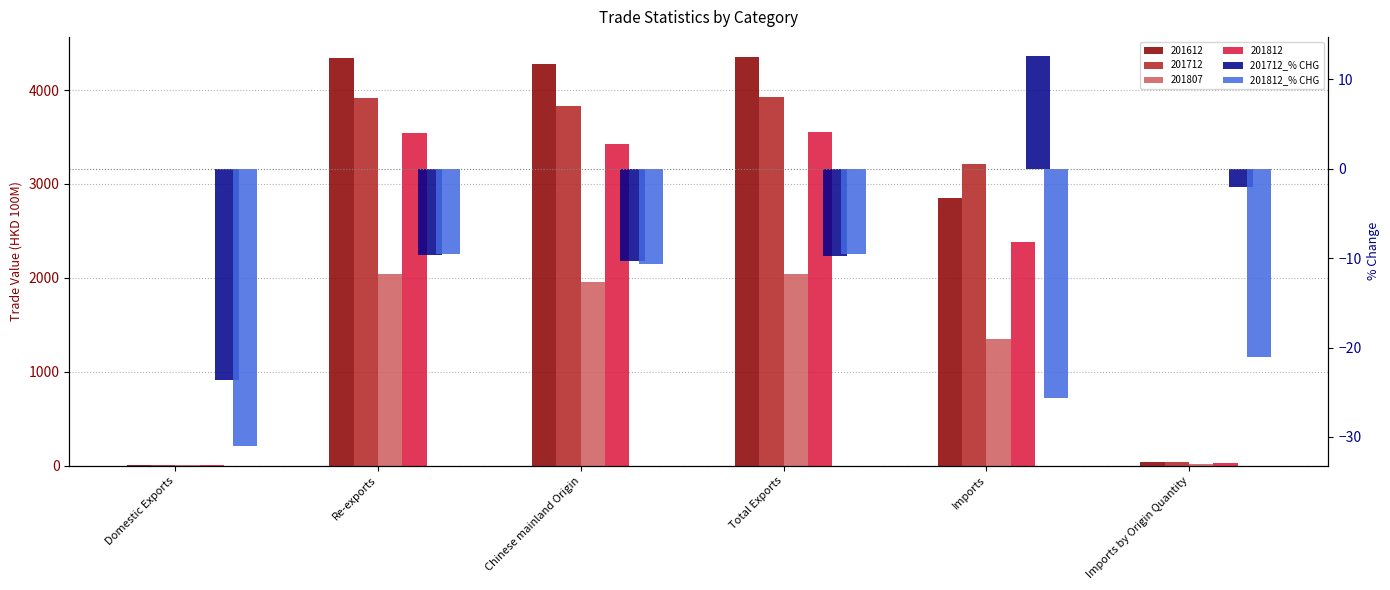

Is it true that 201712_% CHG equals 18.9 at Imports?

False